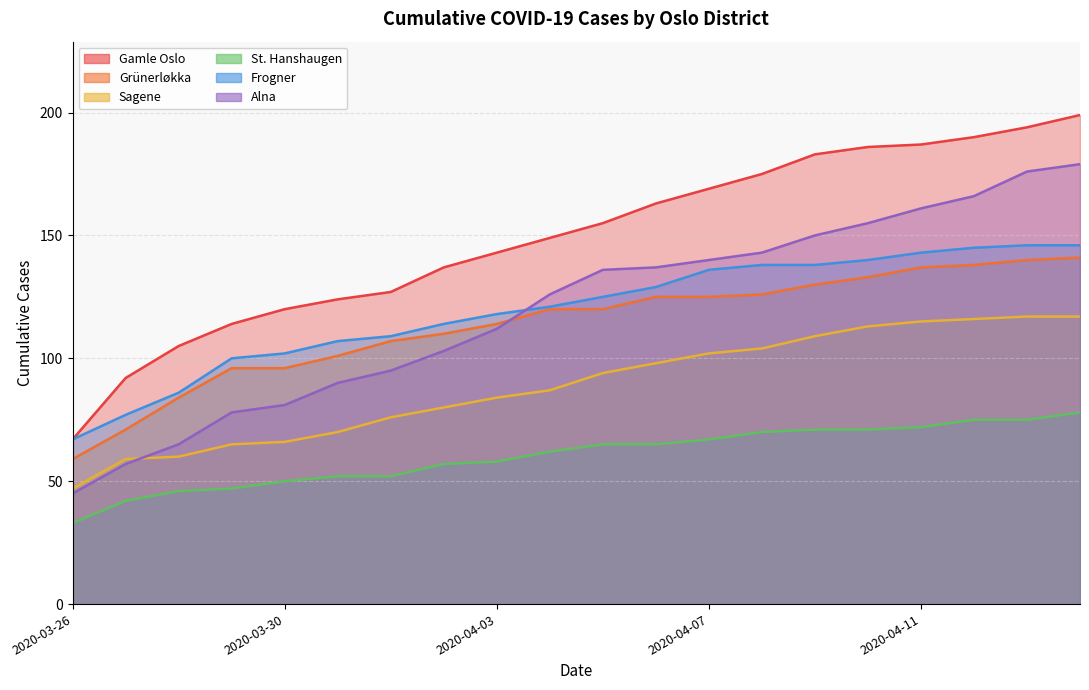

Read the St. Hanshaugen value at 2020-03-27.

42